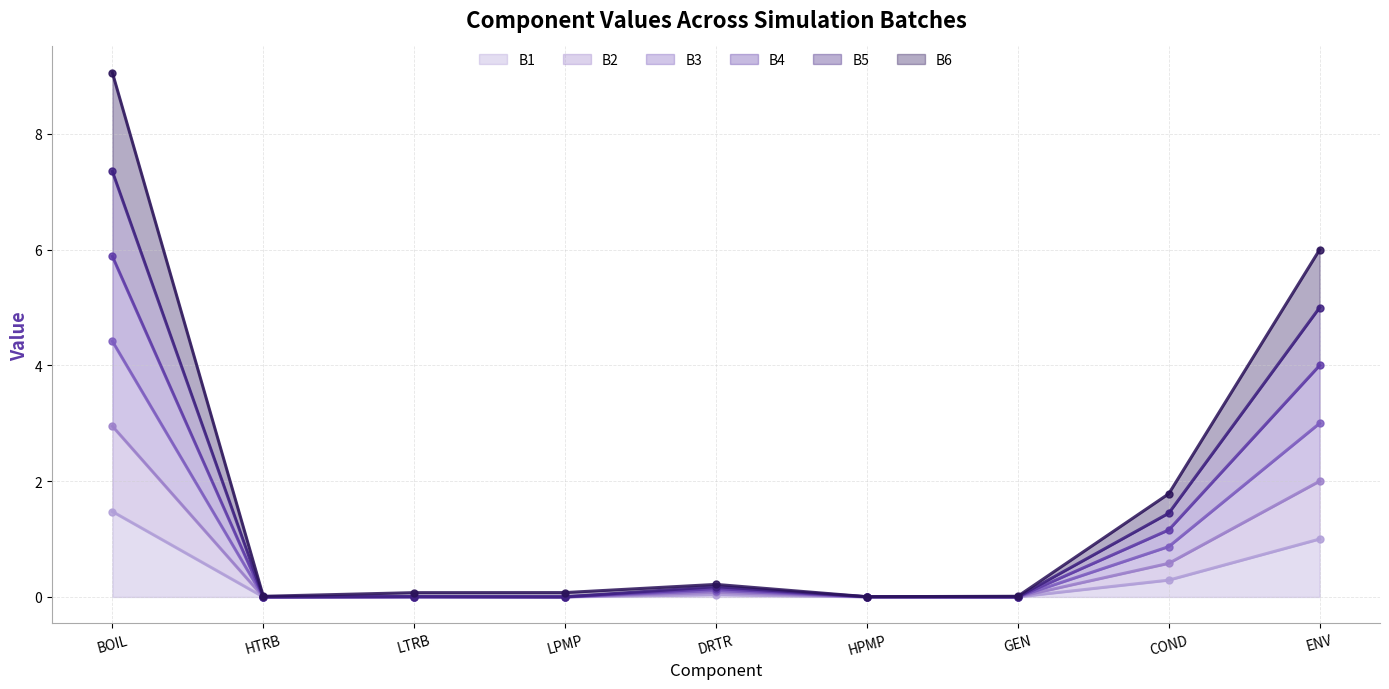

What are all the series names shown in the legend?

B1, B2, B3, B4, B5, B6